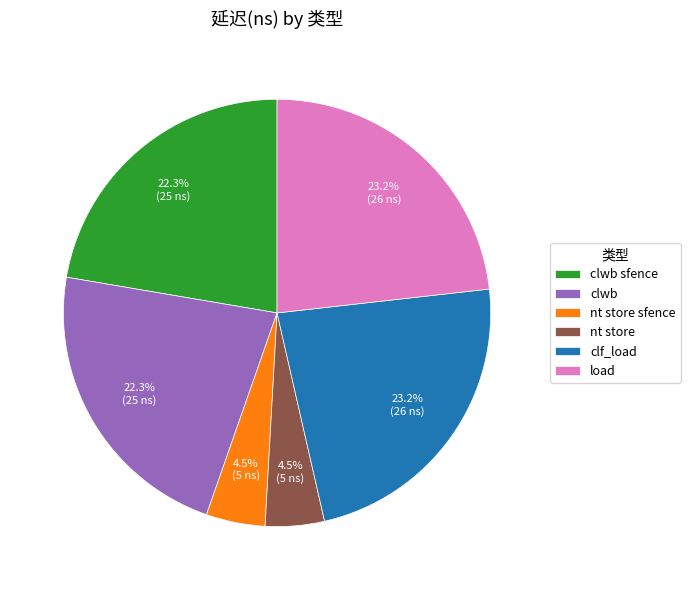

Which has a higher value, nt store sfence or load?

load